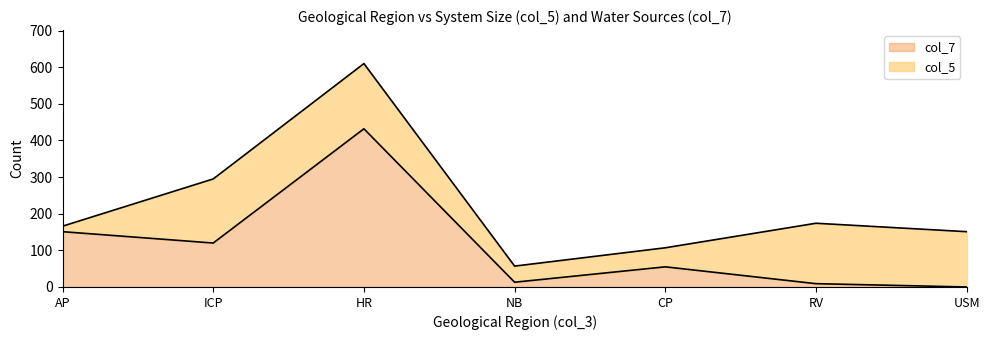

Reading left to right, list the values for the col_7 series.

151	120	432	13	55	9	0